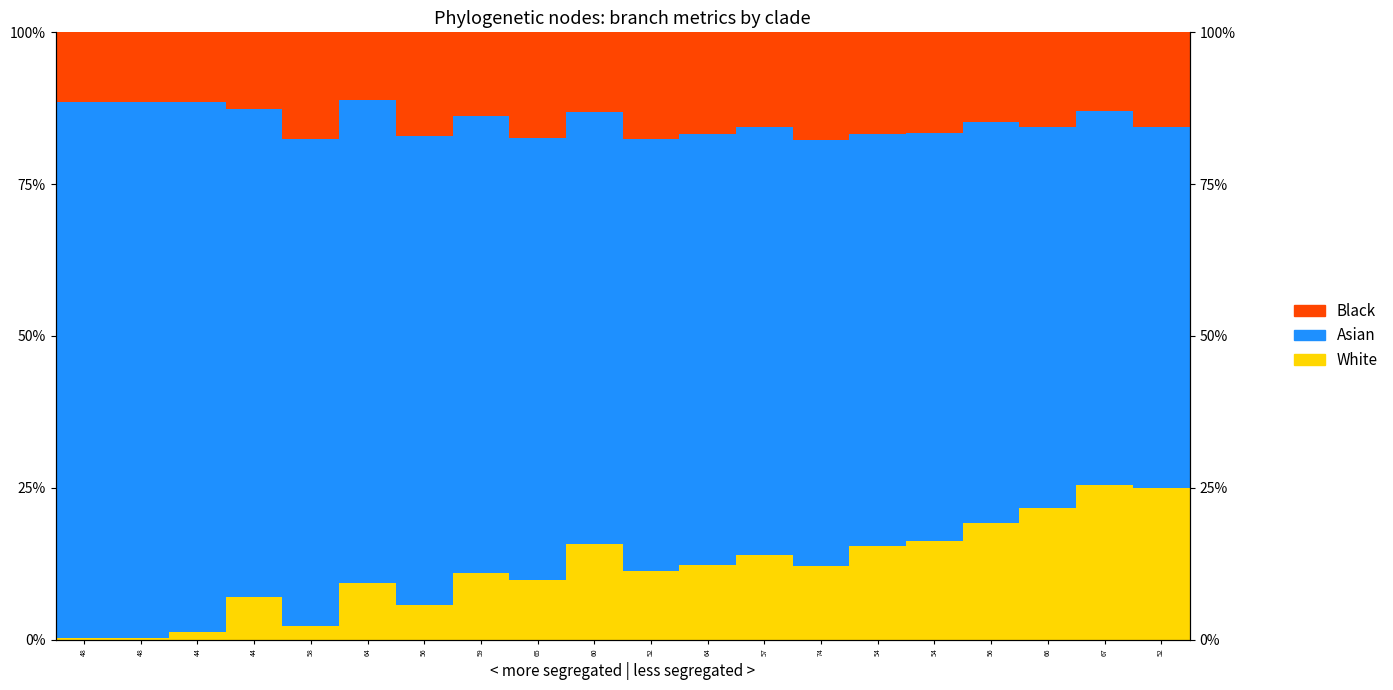

At which category is the sum across all series the highest?

44